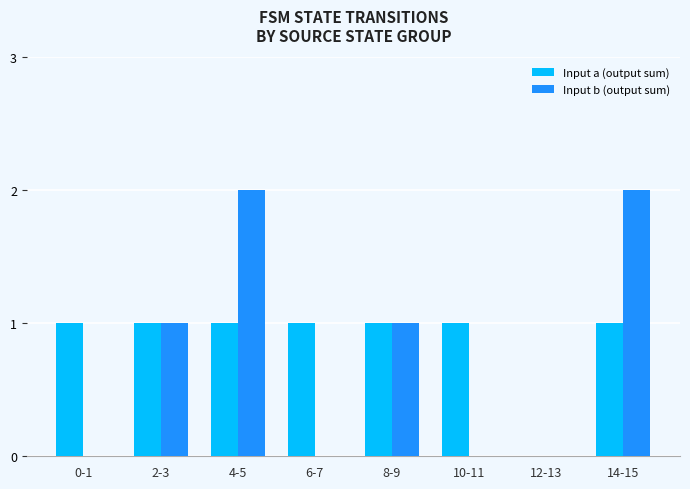

Which series has the largest total across all categories?

Input a (output sum)